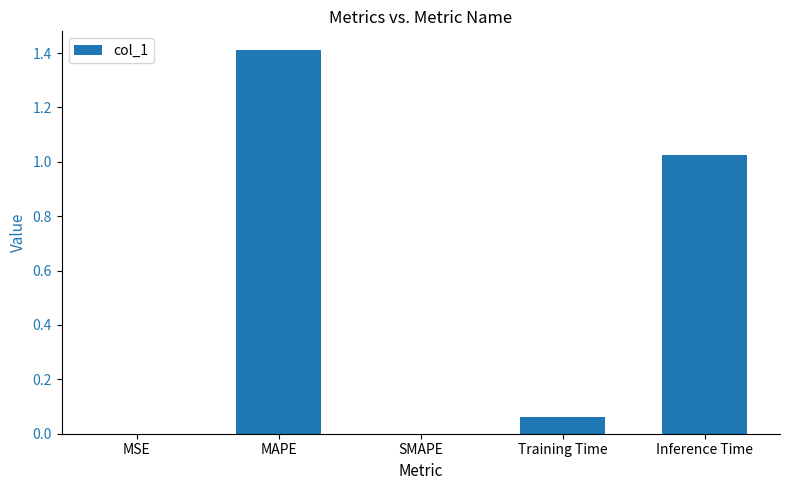

Count the number of data series in this chart.

1